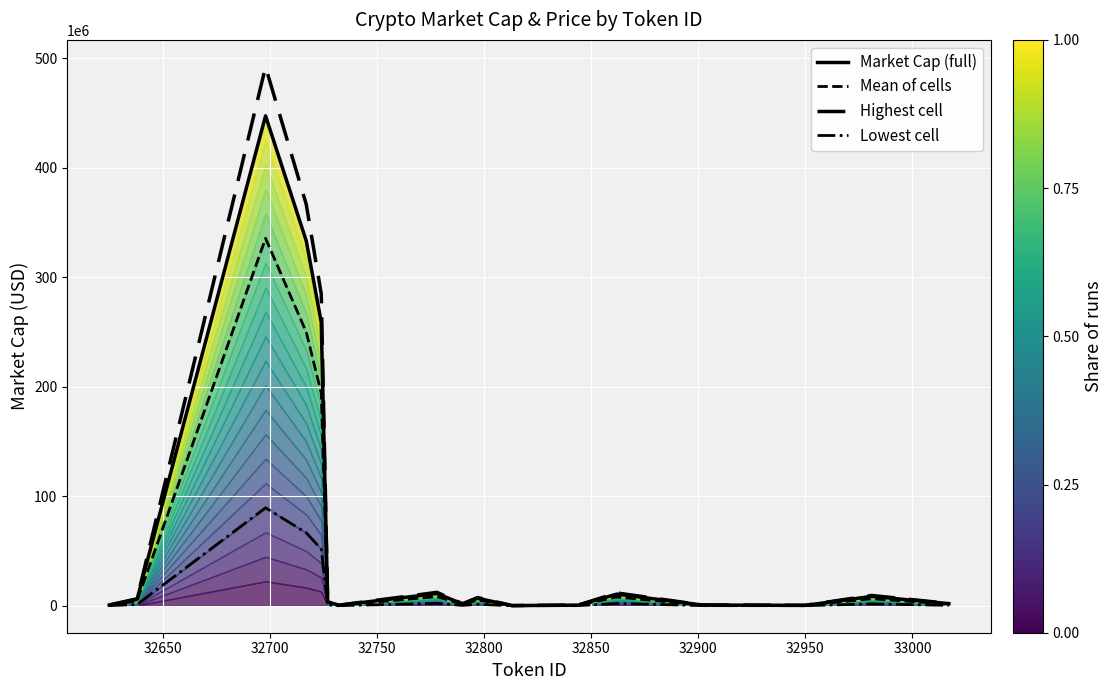

At which category does Mean of cells reach its first local peak?

32700